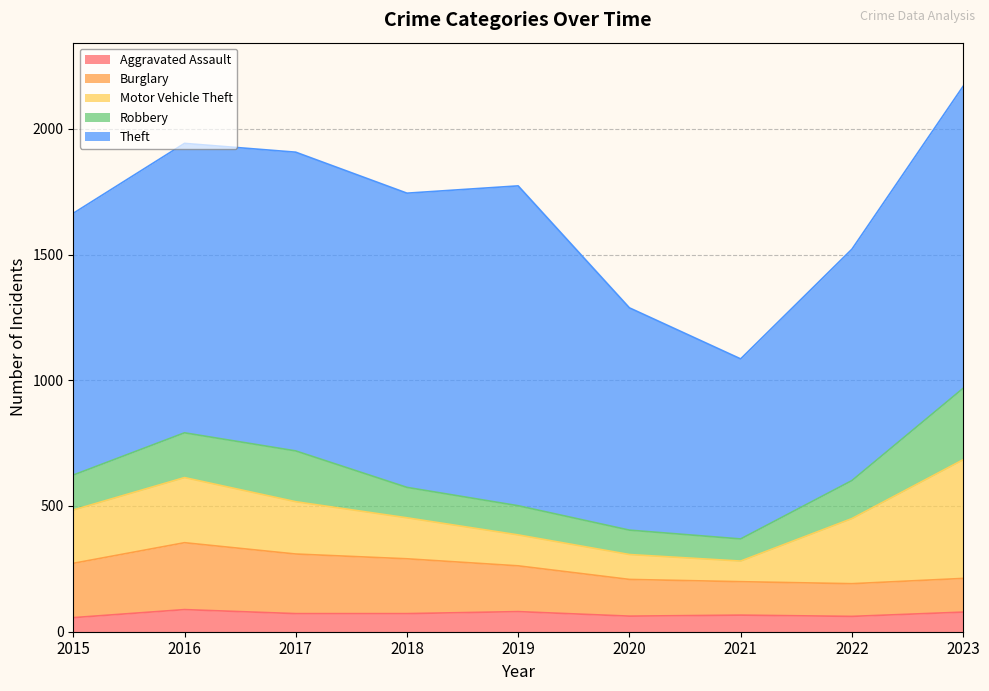

How many lines are shown in the chart?

5